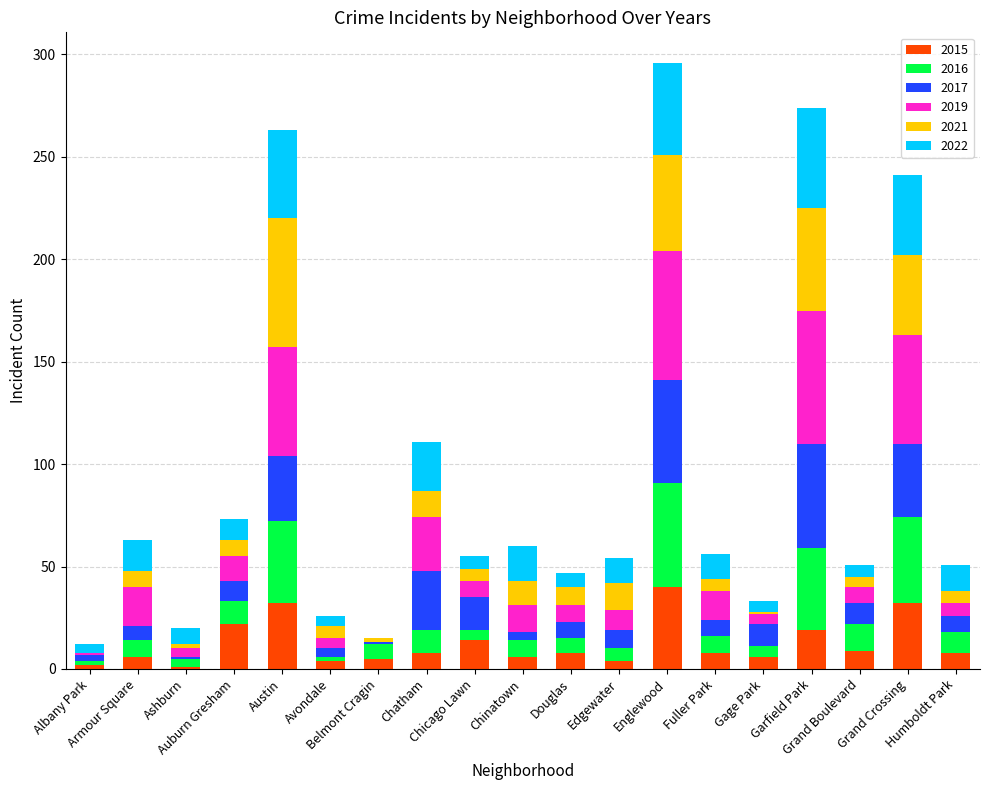

How many distinct data groups are displayed?

6